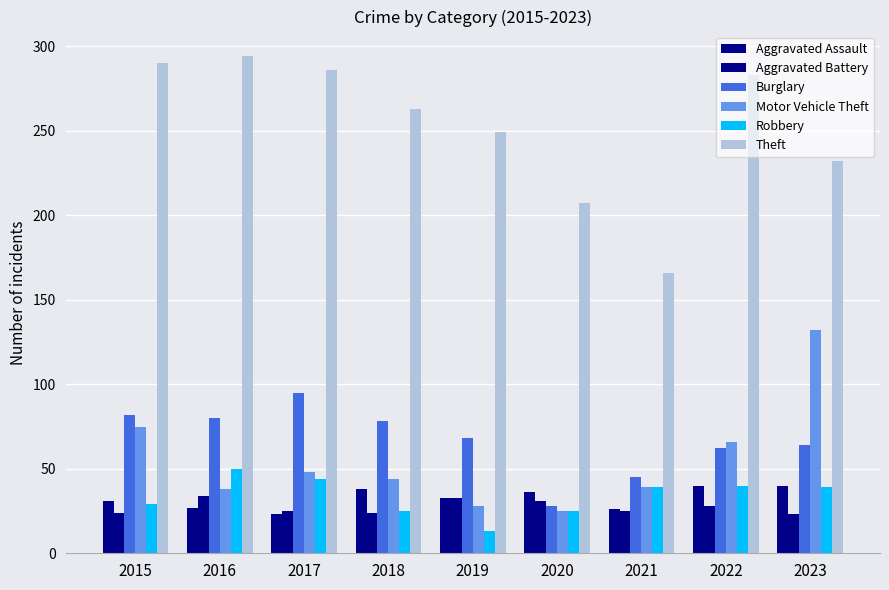

What is the difference between the Aggravated Assault values at 2015 and 2018?

7